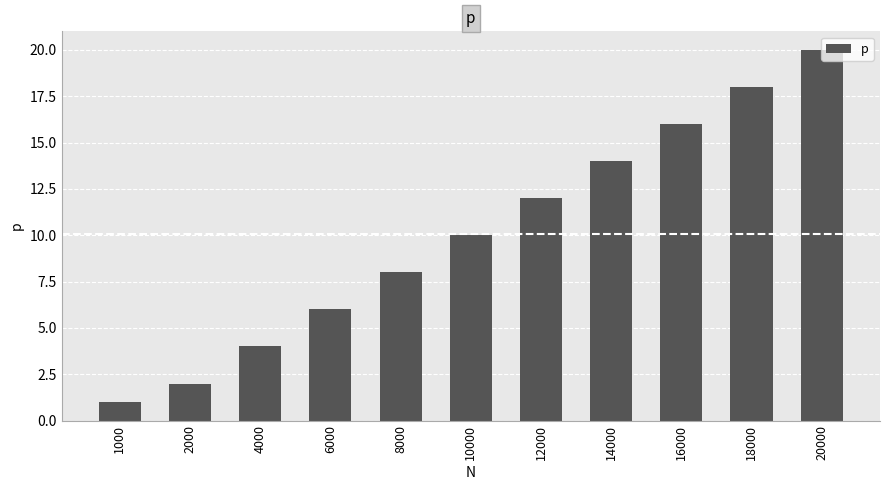

The chart shows a value of 7 at 14000. True or false?

False